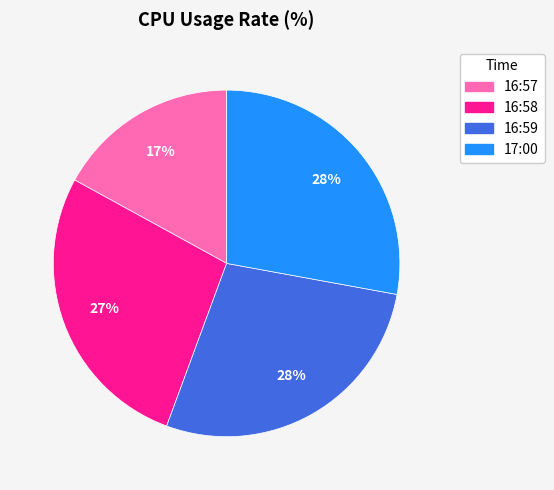

The 16:59 slice represents 28% of the pie. True or false?

True